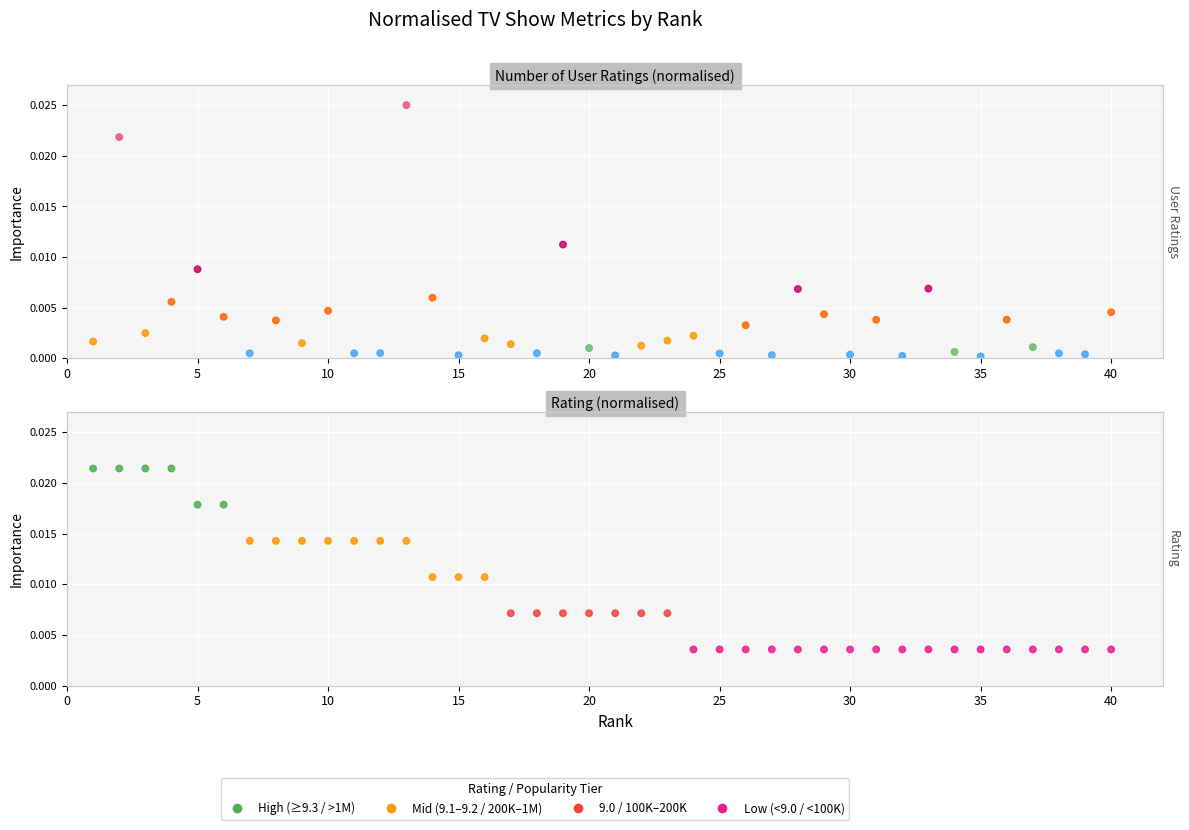

Which series has the largest total across all categories?

Rating